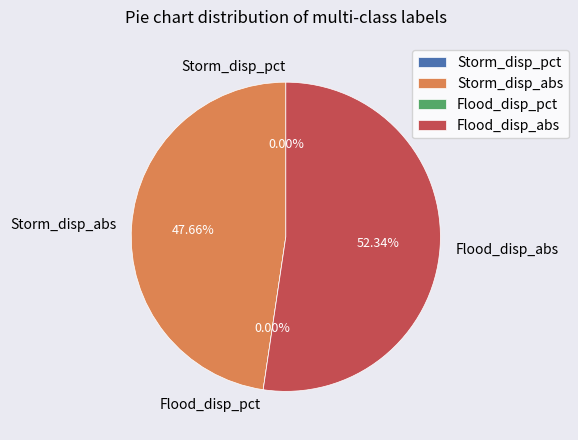

To the nearest percent, what is the difference between the largest and smallest slice percentages?

52%